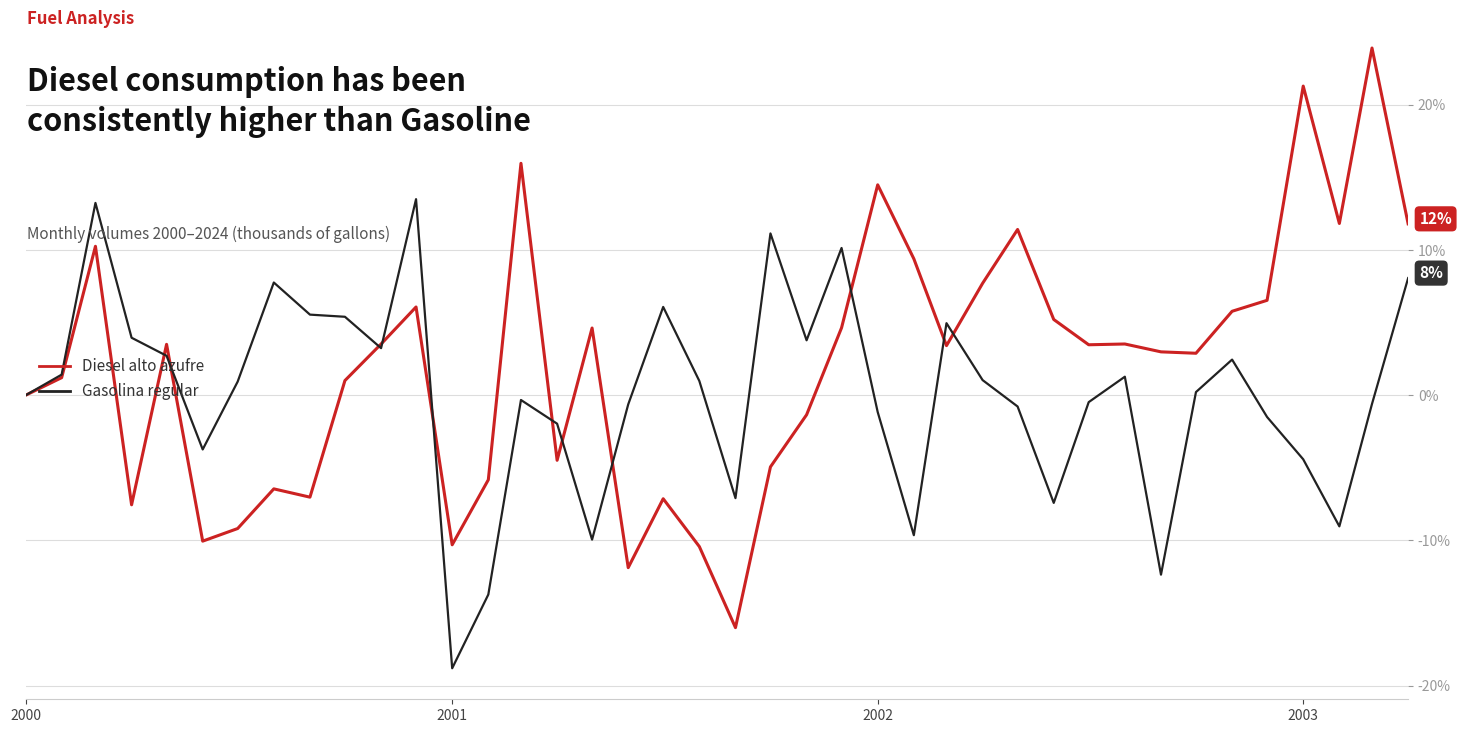

Count the number of data series in this chart.

2